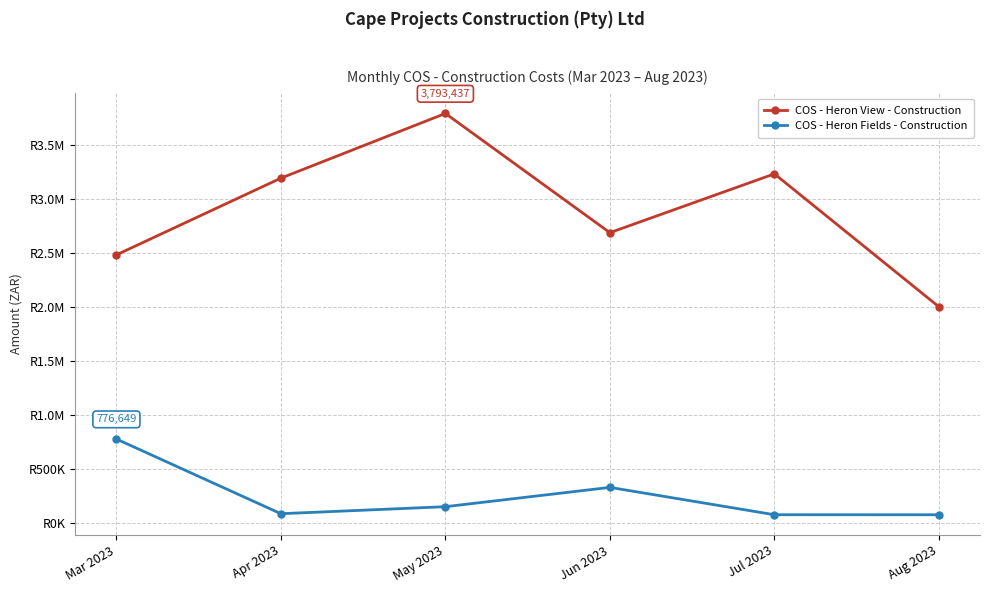

Does the chart have visible grid lines?

Yes